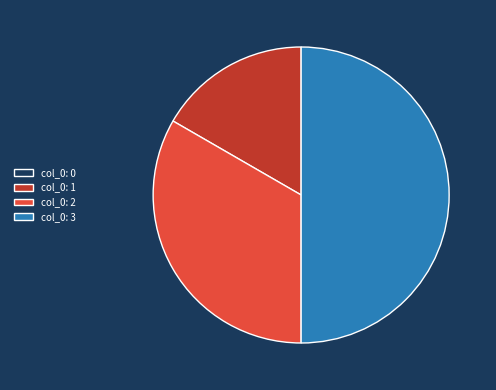

Does col_0: 1 account for over 50% of the chart?

No